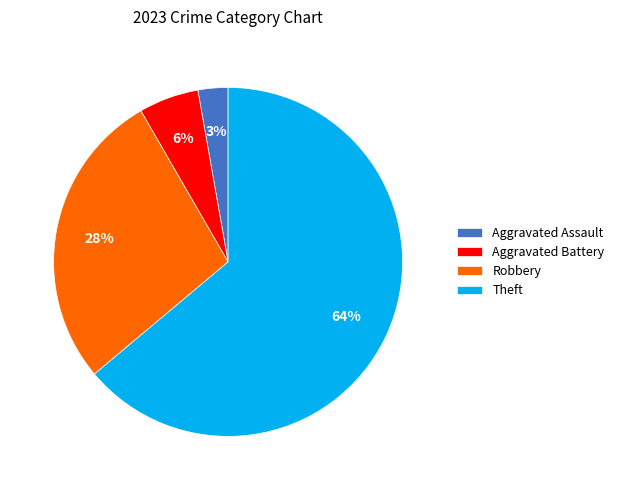

Do Robbery and Aggravated Assault together represent more than half of the pie?

No